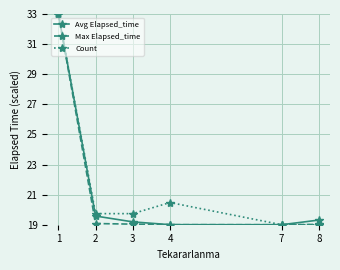

At which category does the chart reach its peak across all series?

1